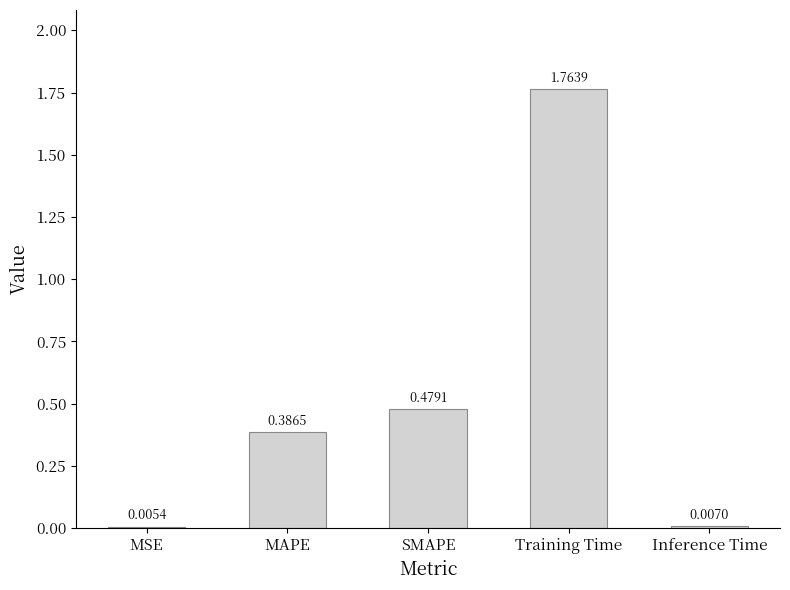

Where is the data nearest to the value 0?

MSE